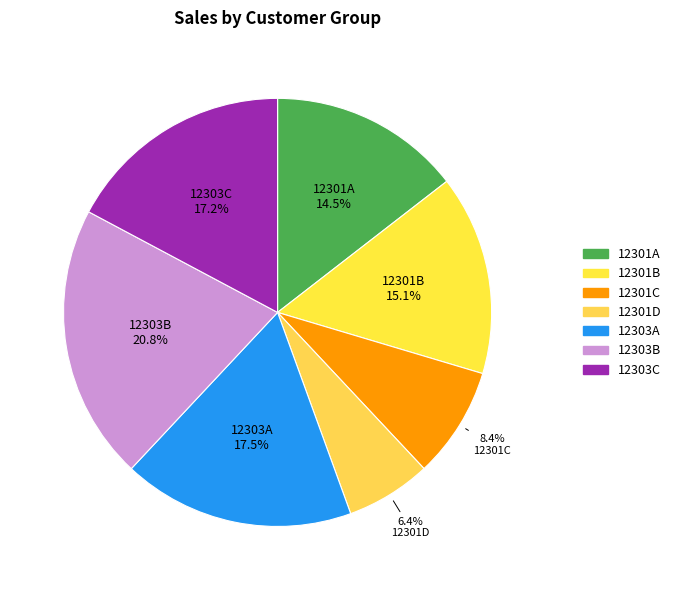

To the nearest percent, what percentage of the pie is 12303A?

18%